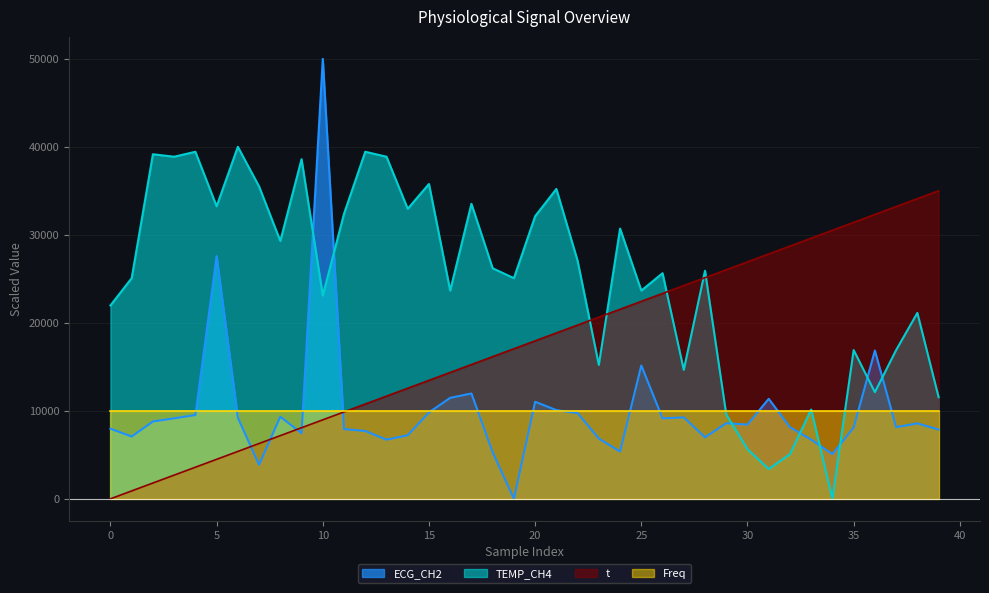

How many interior local peaks does the ECG_CH2 series have?

11